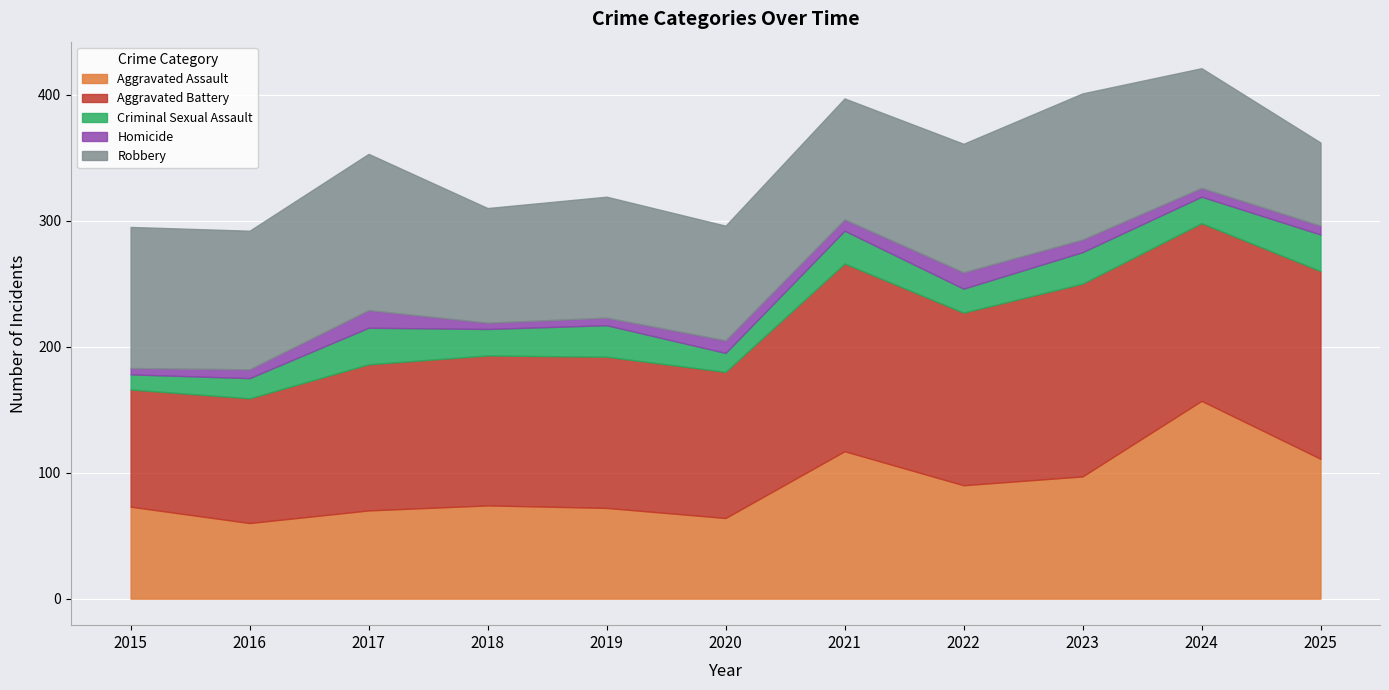

True or false: Homicide and Aggravated Battery cross at least once.

False